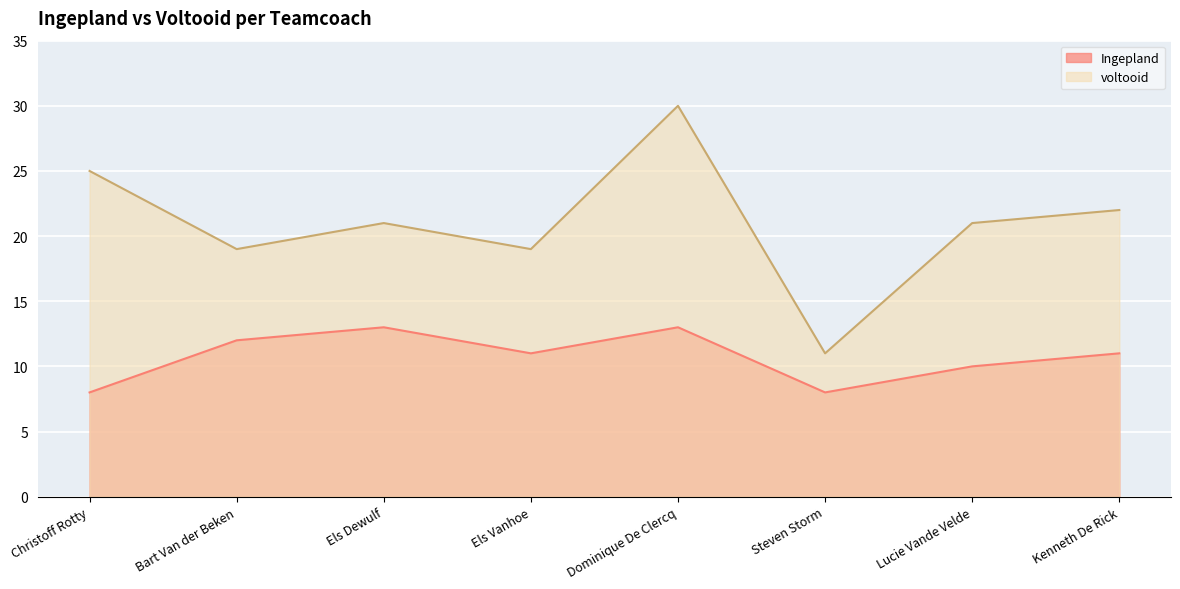

How many values in the Ingepland series are below 11?

3